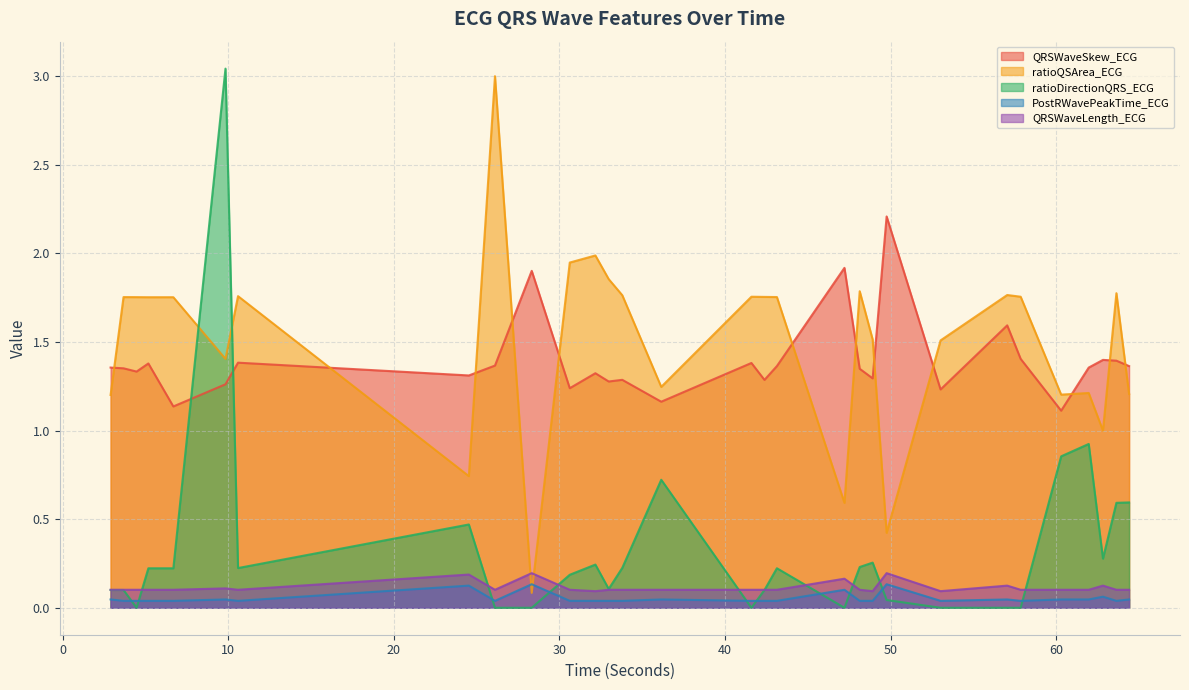

Does the chart have visible grid lines?

Yes